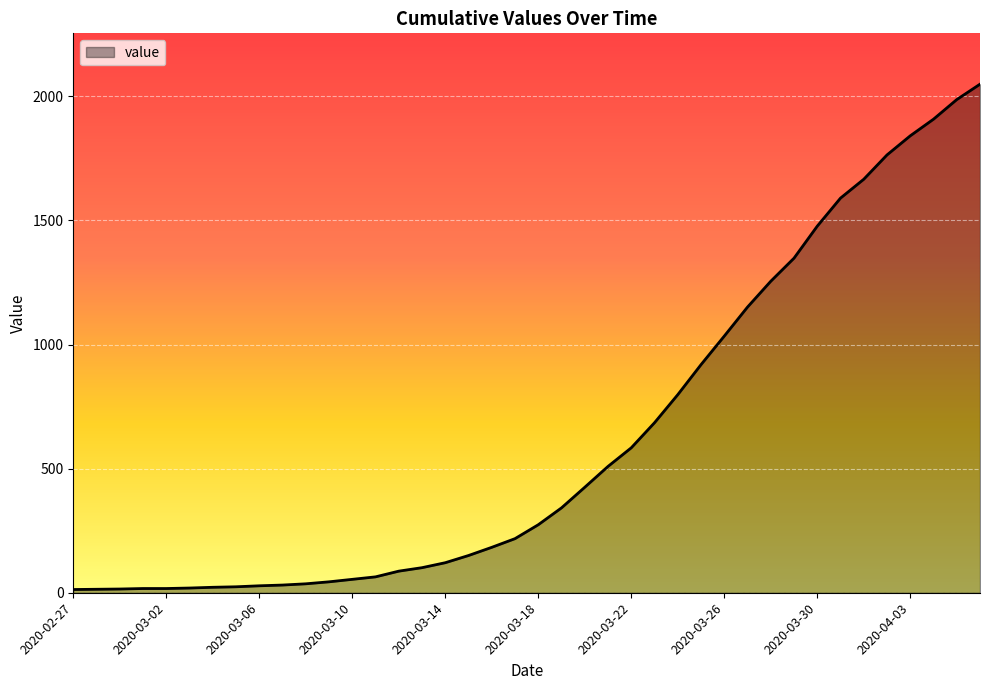

What is the greatest value displayed?

2049